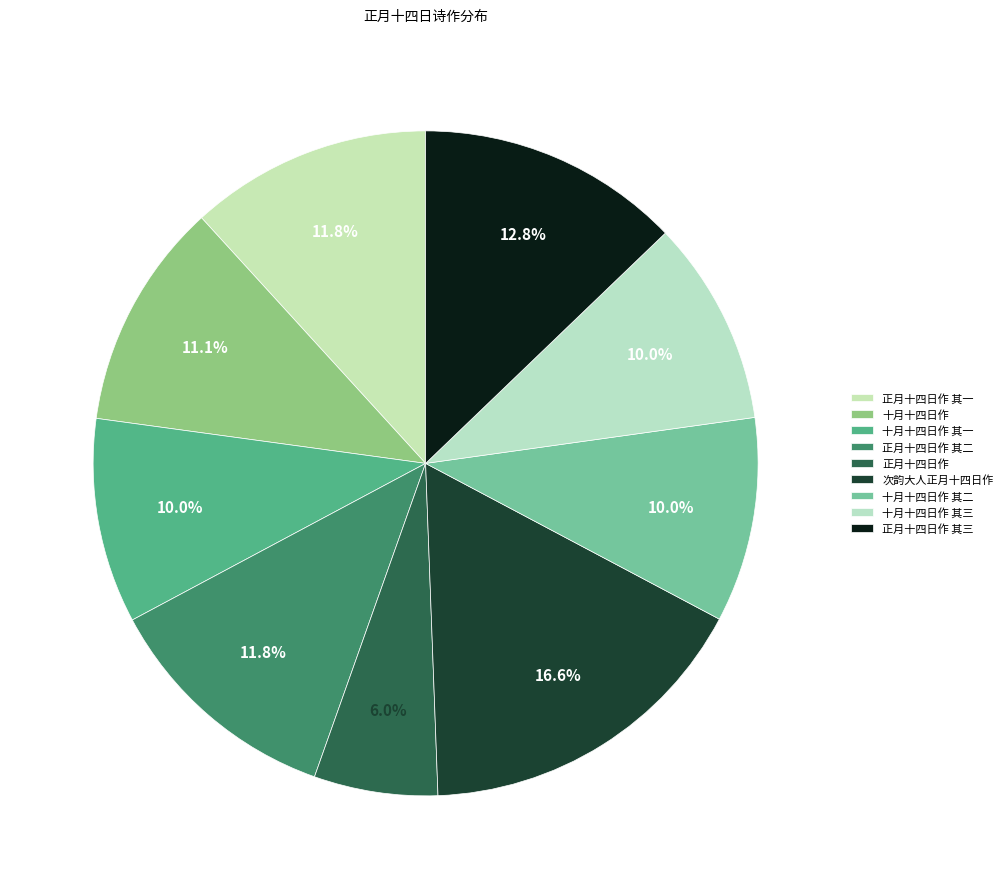

Which slice is the largest?

次韵大人正月十四日作